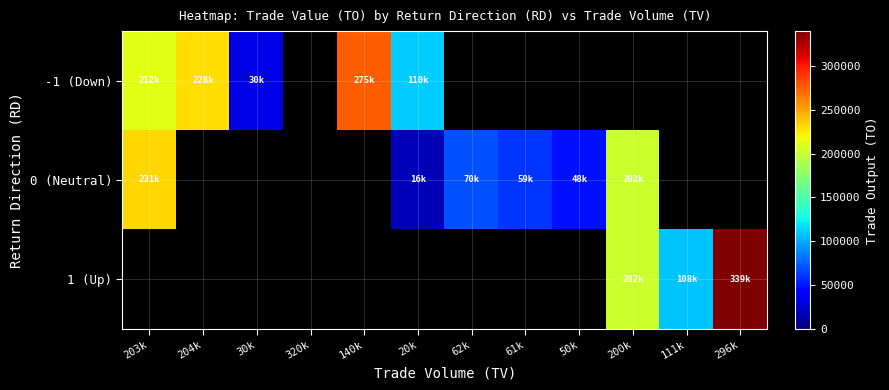

Which has a higher value, 320k or 200k?

200k